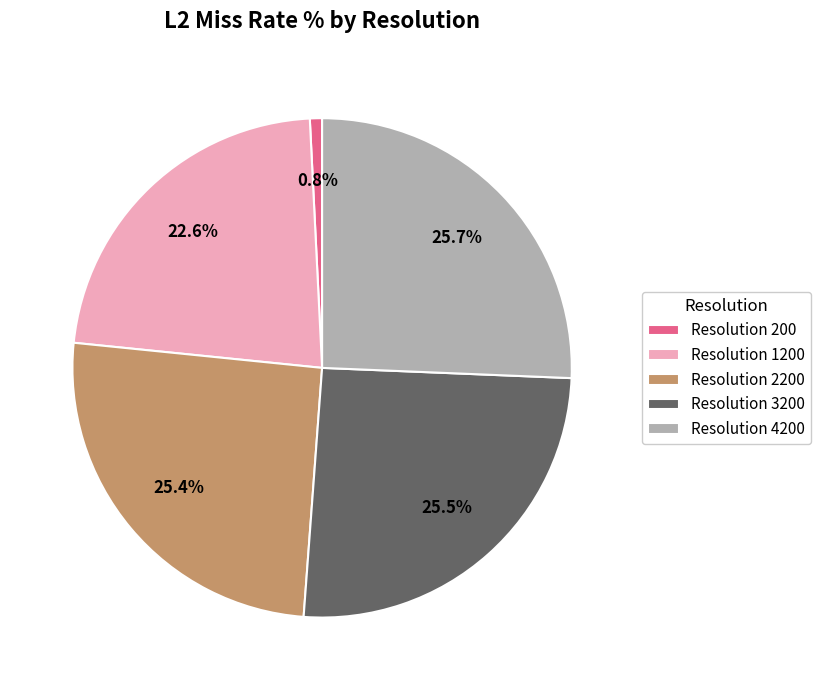

Which has a higher value, Resolution 1200 or Resolution 200?

Resolution 1200